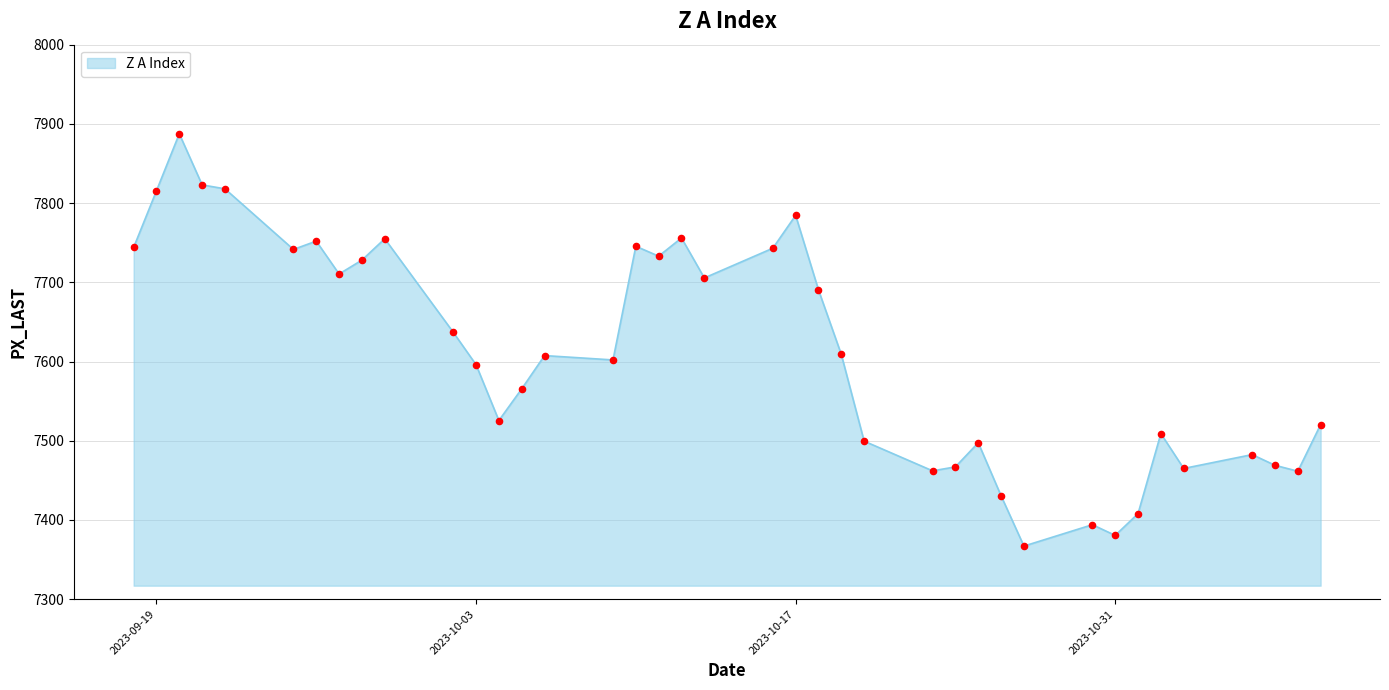

What is the difference between the maximum and minimum values?

520.5